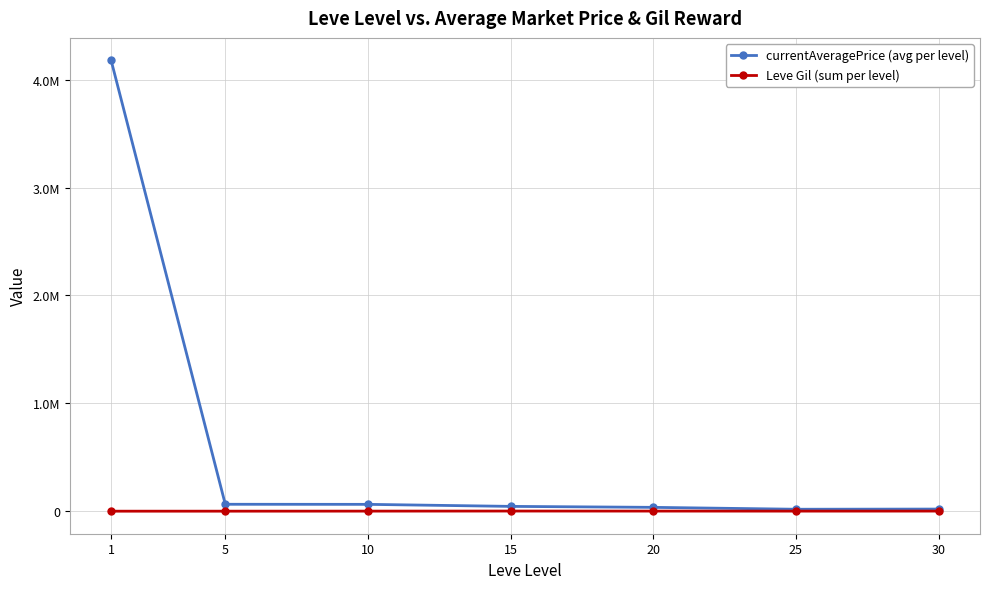

What are all the series names shown in the legend?

currentAveragePrice (avg per level), Leve Gil (sum per level)